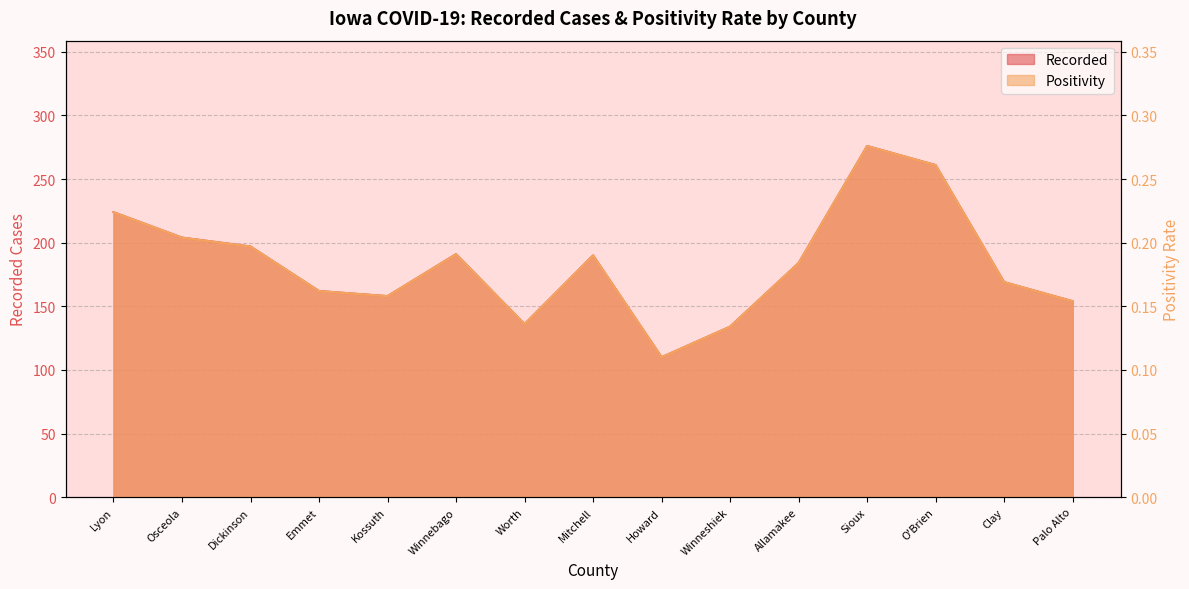

True or false: Positivity has a value of 0.3 at Dickinson.

False